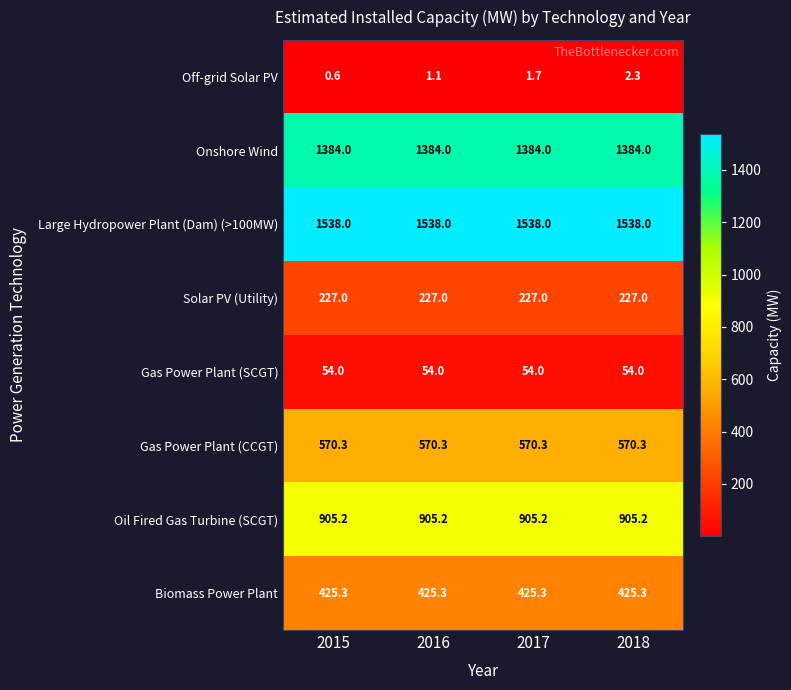

What is the maximum value for Large Hydropower Plant (Dam) (>100MW)?

1538.0